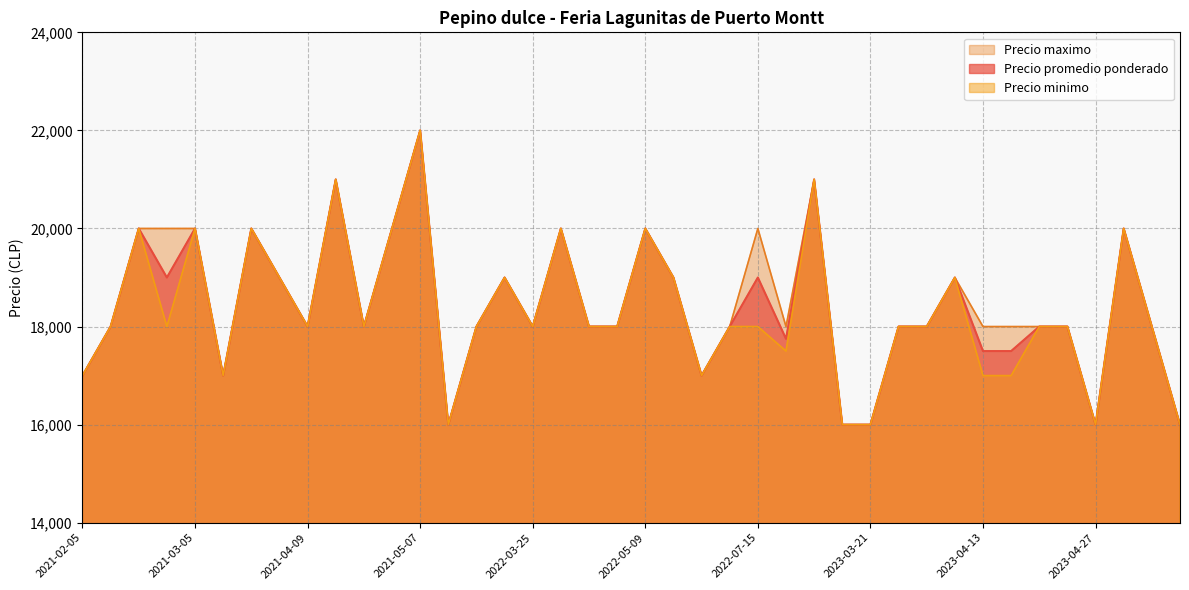

True or false: Precio promedio ponderado and Precio minimo cross at least once.

False